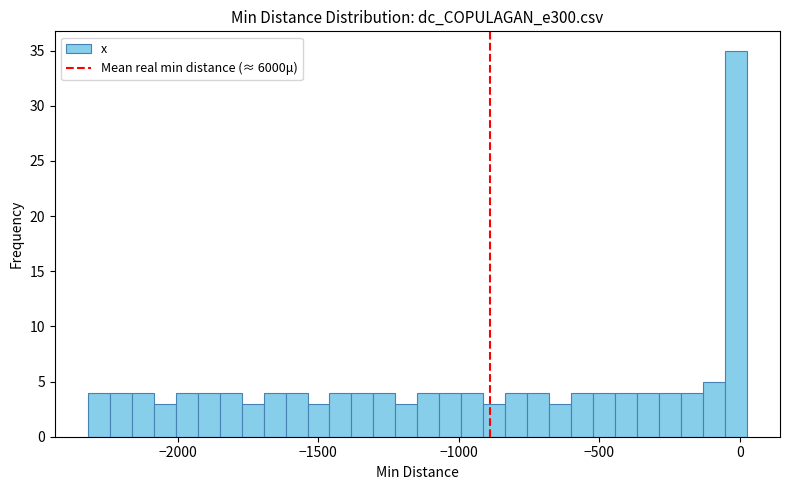

Around what value on the x-axis is the tallest bar? Give the approximate position of its centre, as read against the axis.

0